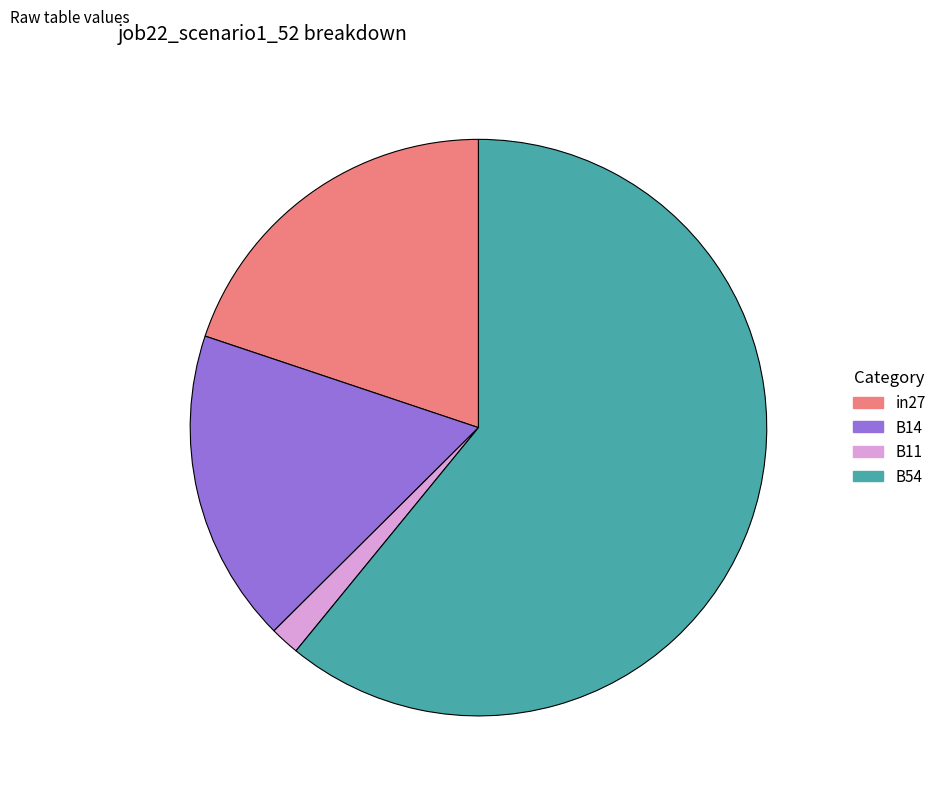

True or false: B54 accounts for 70% of the total.

False